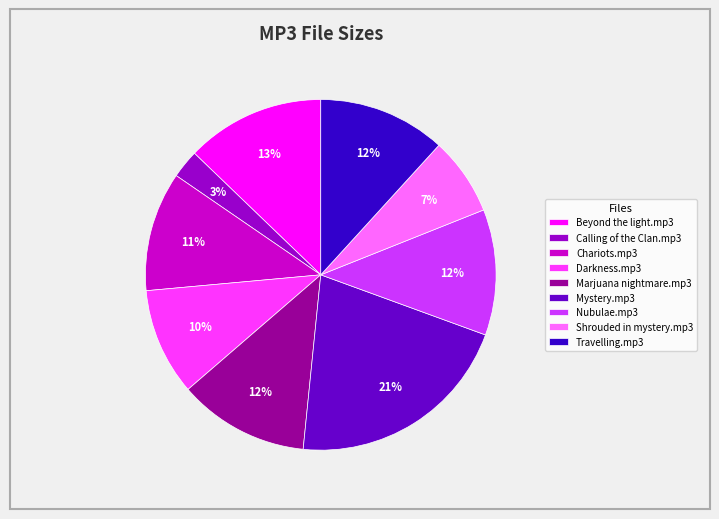

The Nubulae.mp3 slice represents 12% of the pie. True or false?

True